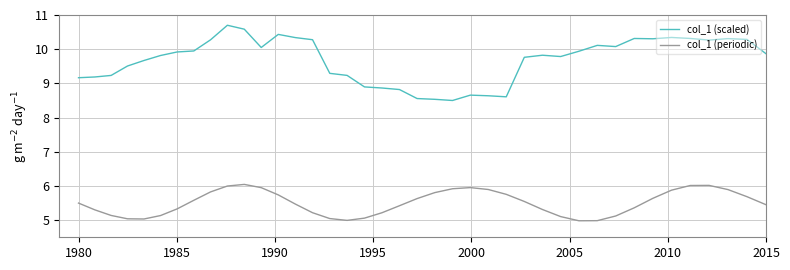

What is the average value of the col_1 (periodic) series?

5.5